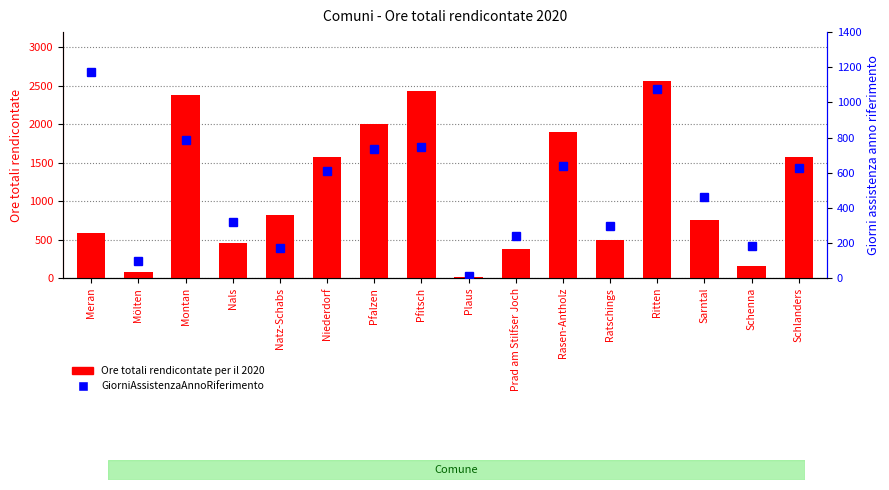

Which category has the lowest value across all series?

Plaus